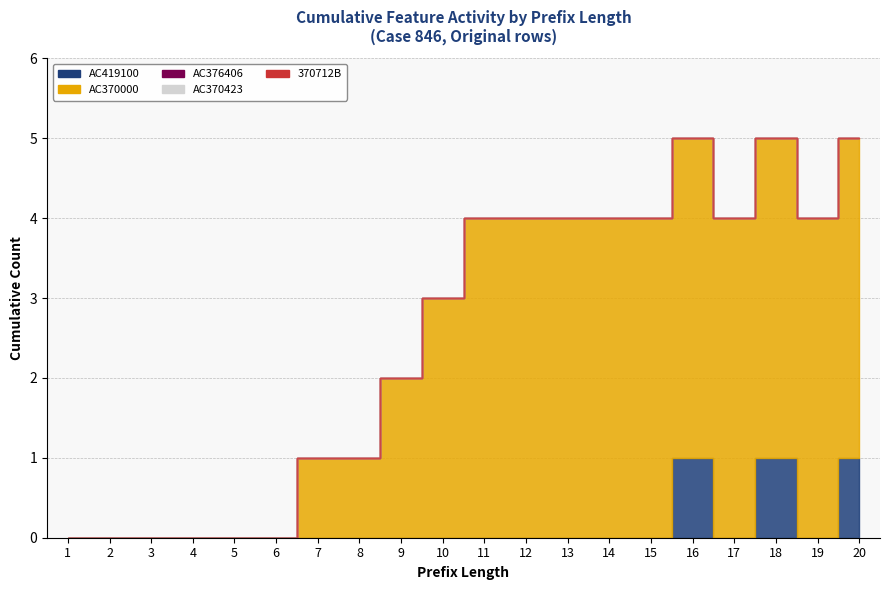

True or false: 370712B and AC370000 cross at least once.

False